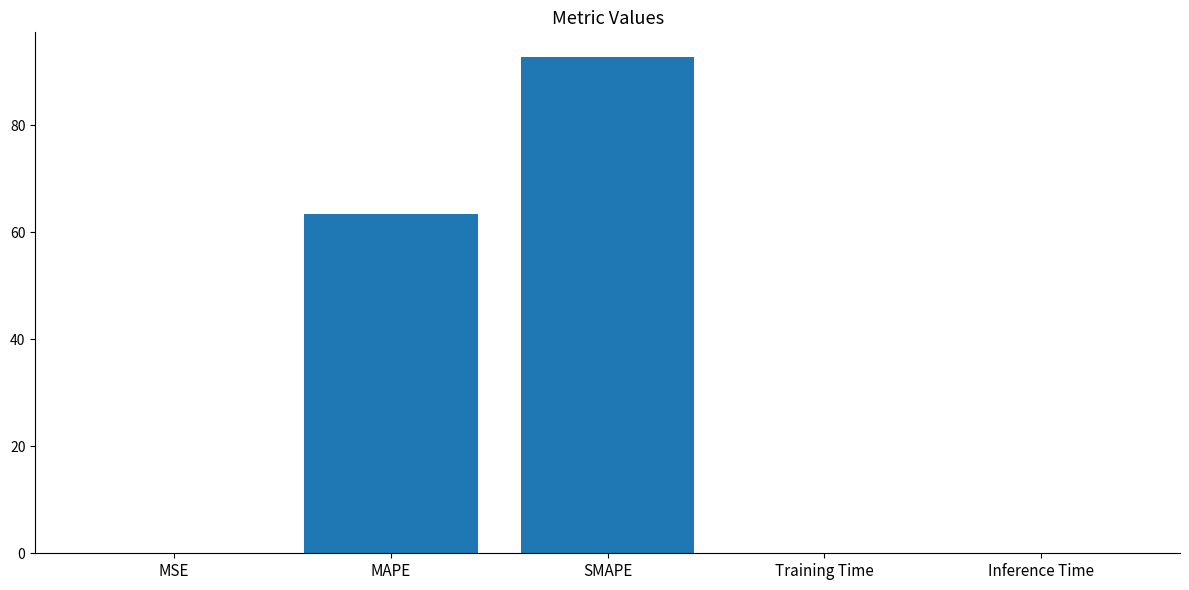

What is the maximum value shown in the chart?

92.7